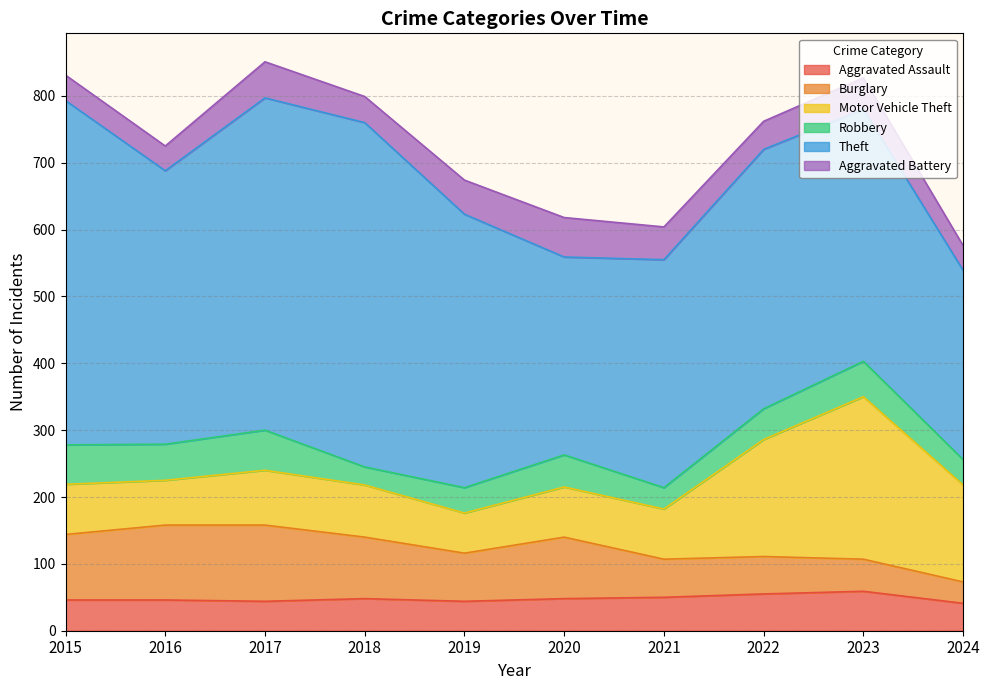

What is the total value across all series at 2017?

851